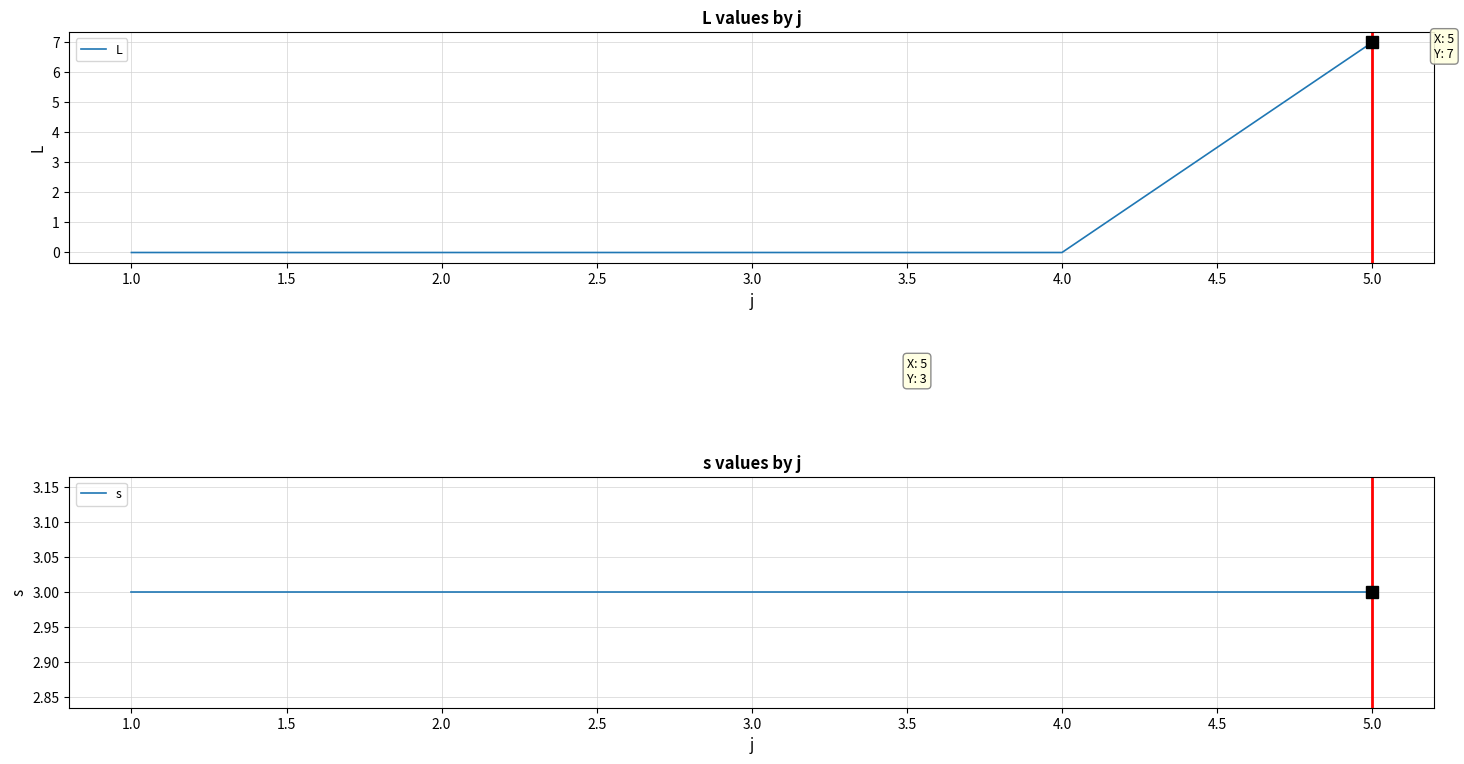

Is it true that L equals 4 at 5.0?

False